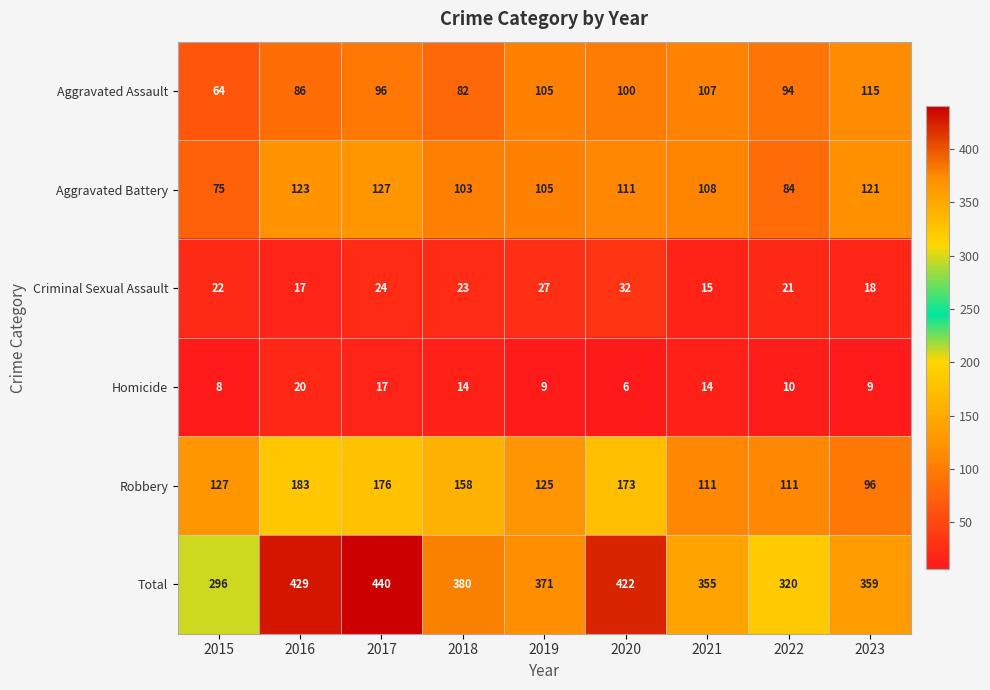

Rank the series by their maximum value, from lowest to highest.

Homicide, Criminal Sexual Assault, Aggravated Assault, Aggravated Battery, Robbery, Total